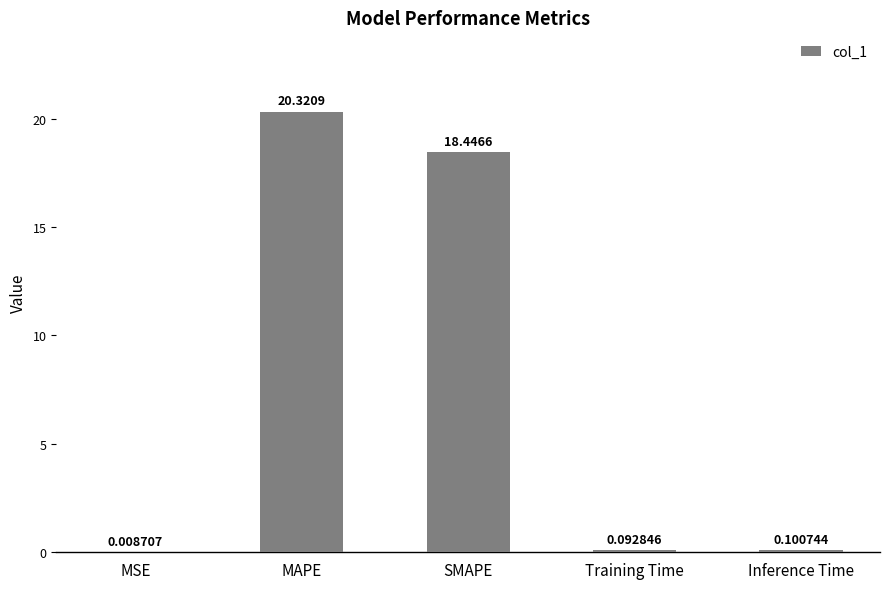

Which label corresponds to the largest value in the chart?

MAPE